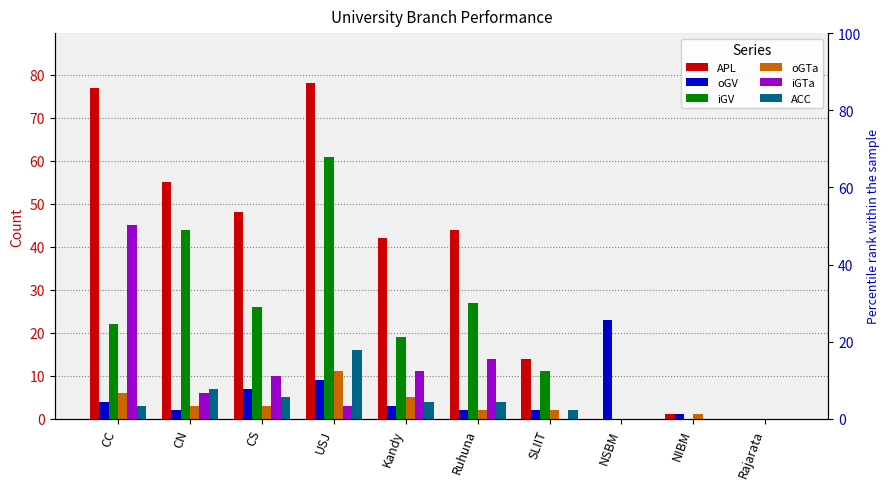

How many values in the iGV series exceed 22?

4